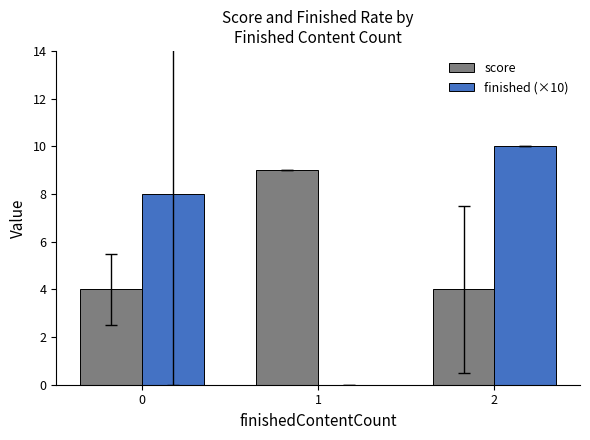

Is it true that finished (×10) equals 5 at 2?

False